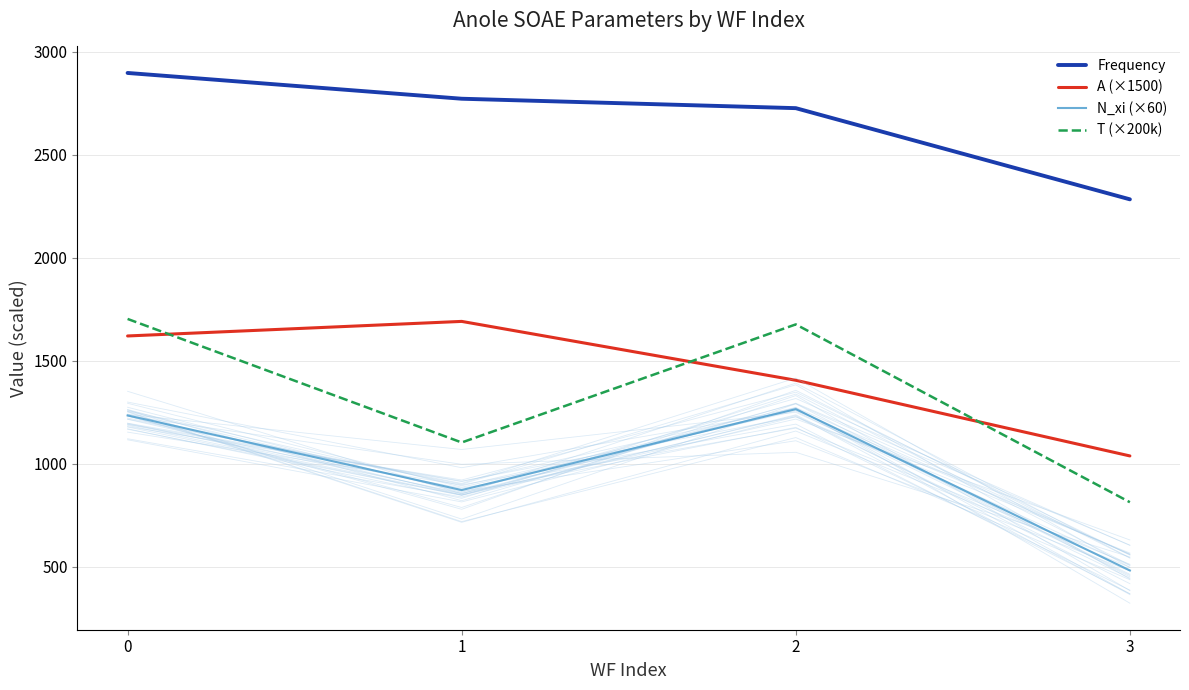

Reading left to right, extract all data points from this chart.

Frequency: 2897.6	2772.4	2726.6	2283.9
A (×1500): 1620.3	1691.1	1405.2	1037.7
N_xi (×60): 1234.4	871.9	1265.0	481.5
T (×200k): 1703.0	1103.0	1676.5	813.0